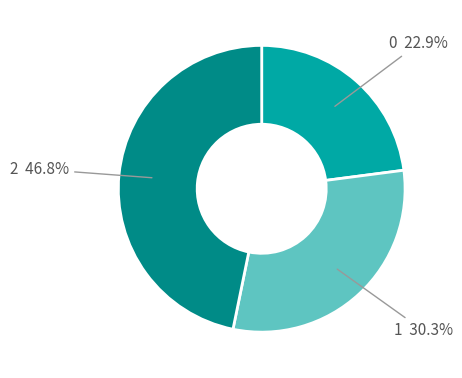

Is there any slice that represents more than half of the pie?

No